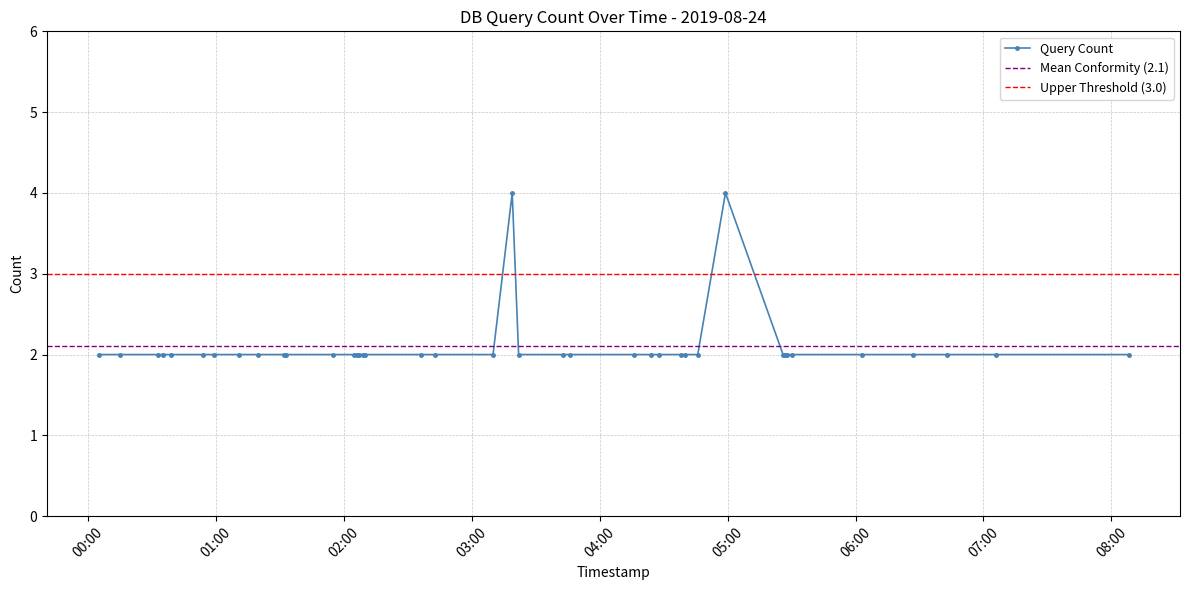

What is the highest value of the Query Count series?

4